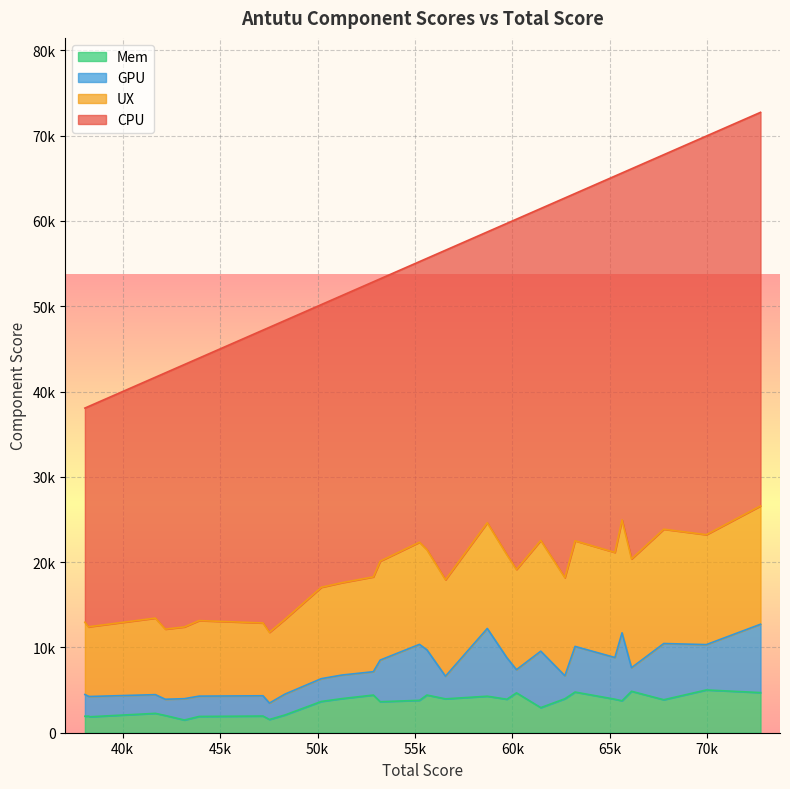

True or false: CPU and Mem cross at least once.

False